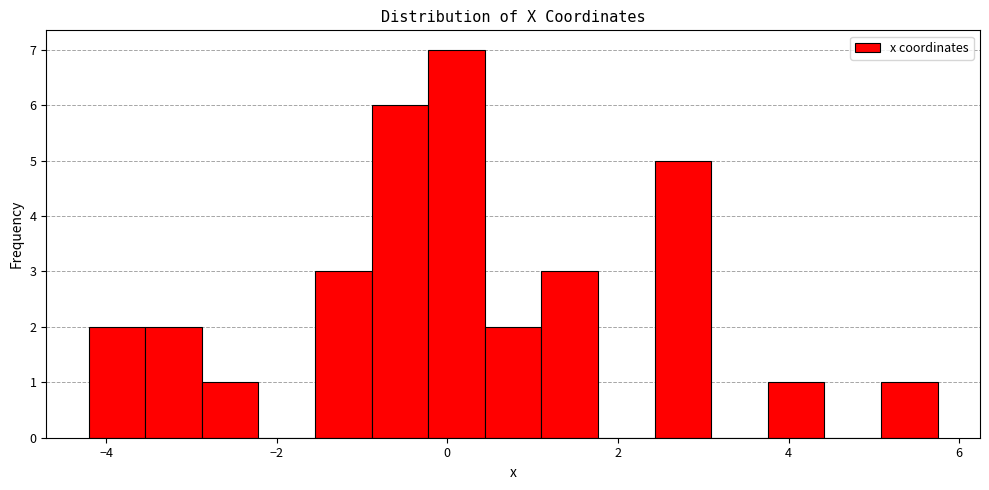

Around what value on the x-axis is the tallest bar? Give the approximate position of its centre, as read against the axis.

0.2